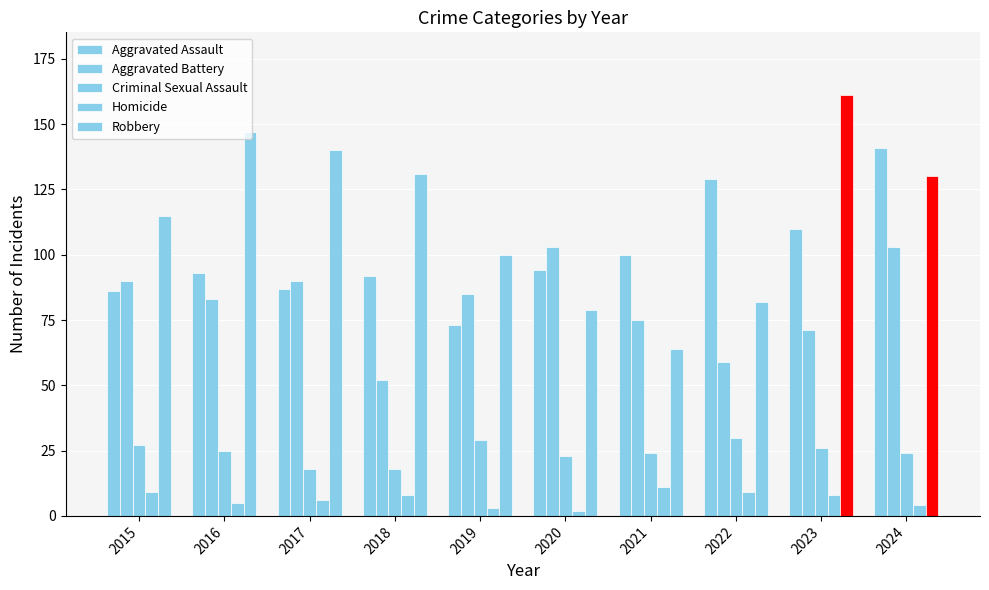

Which series has the widest spread of values?

Robbery